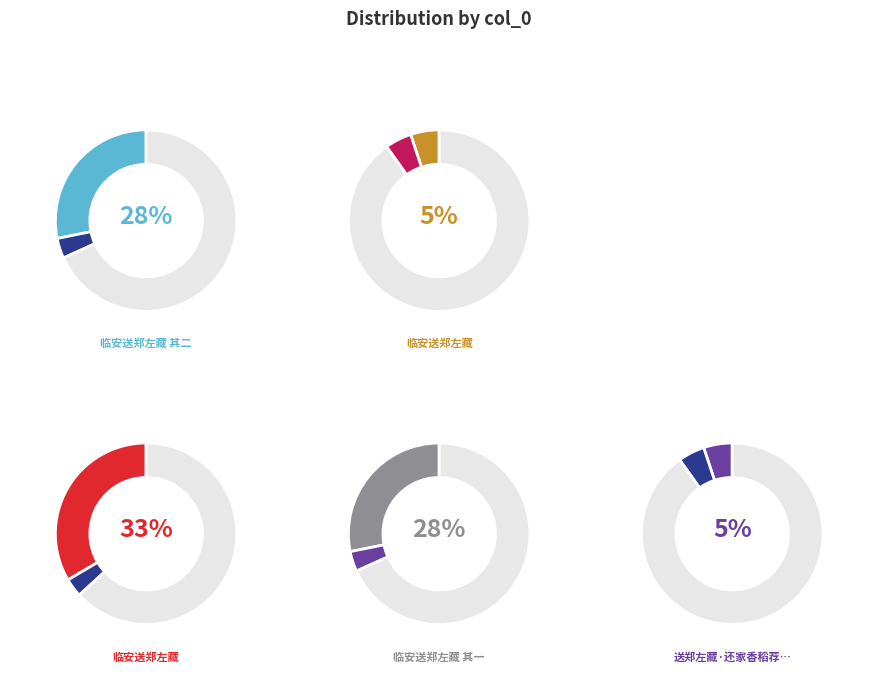

Approximately how many times larger is the value at 临安送郑左藏 其二 compared to 临安送郑左藏 其一?

1.0